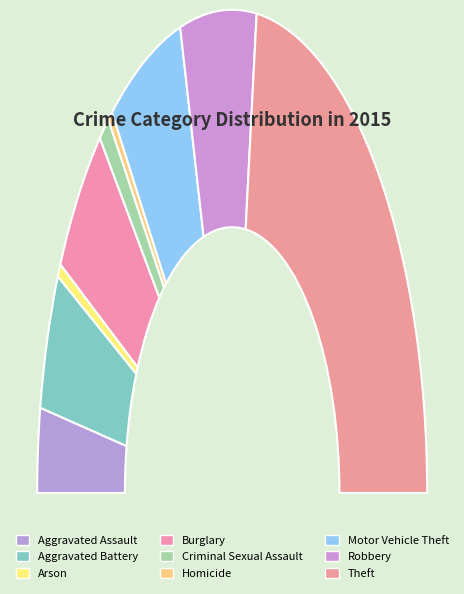

Is there any slice that represents more than half of the pie?

No